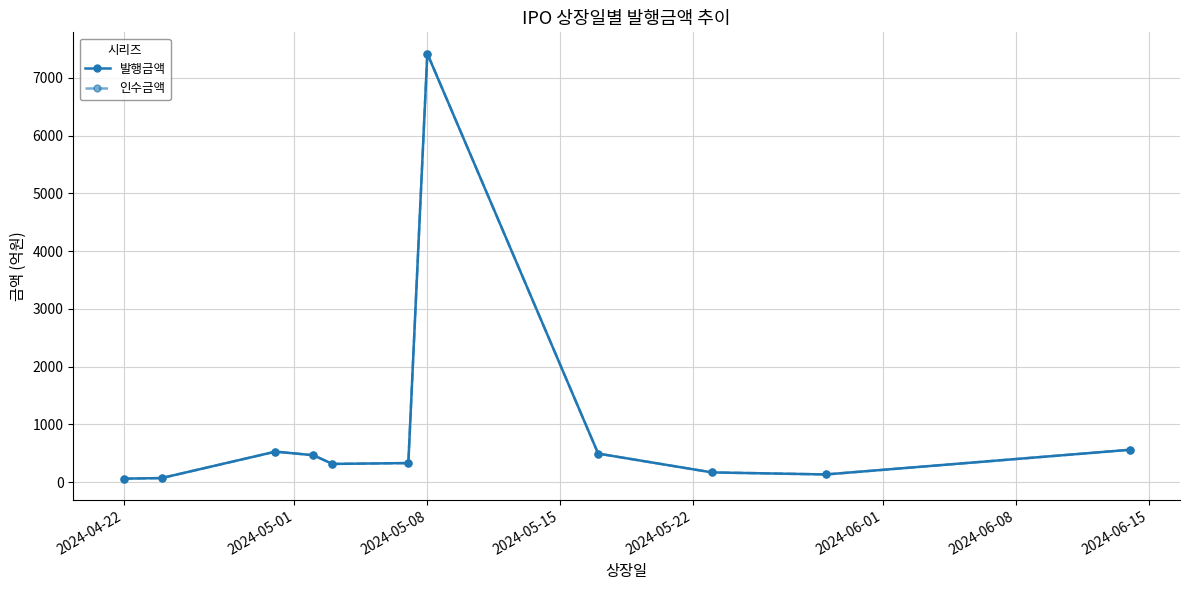

Does the chart have visible grid lines?

Yes